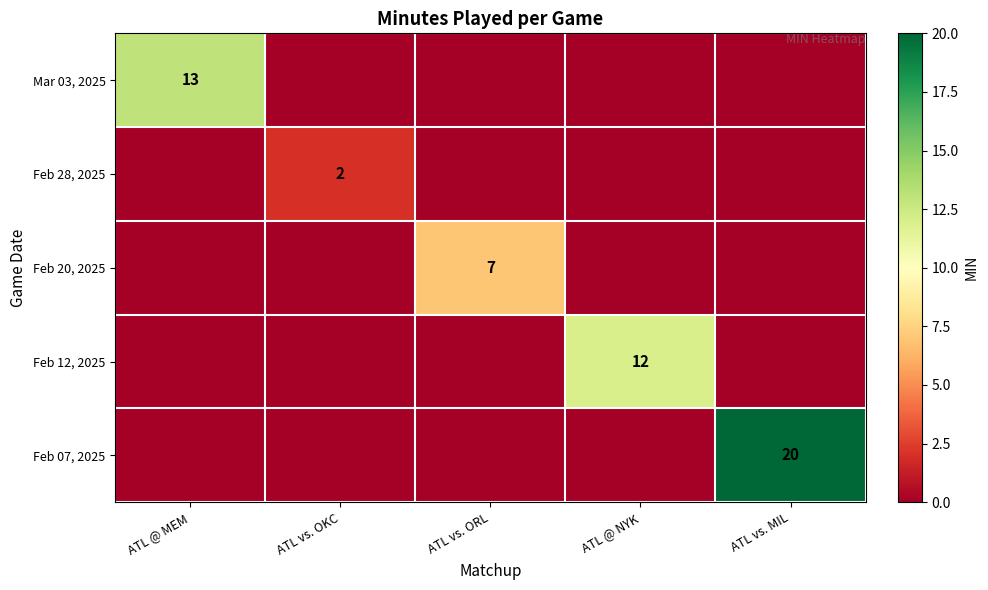

The value of Mar 03, 2025 at ATL @ MEM is 7. True or false?

False